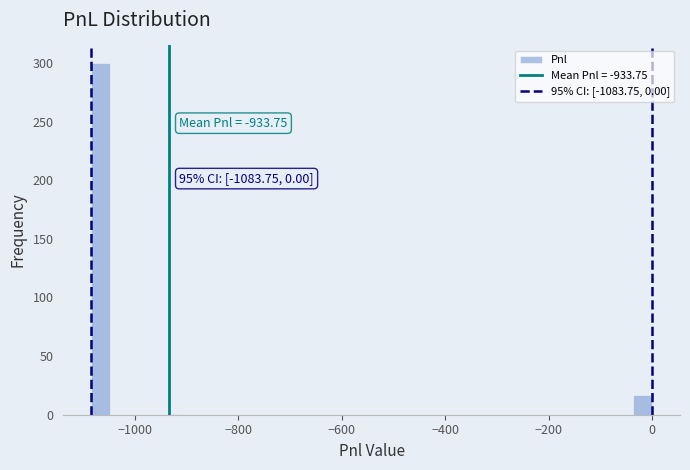

Read against the x-axis, roughly where is the centre of the tallest bar?

-1060